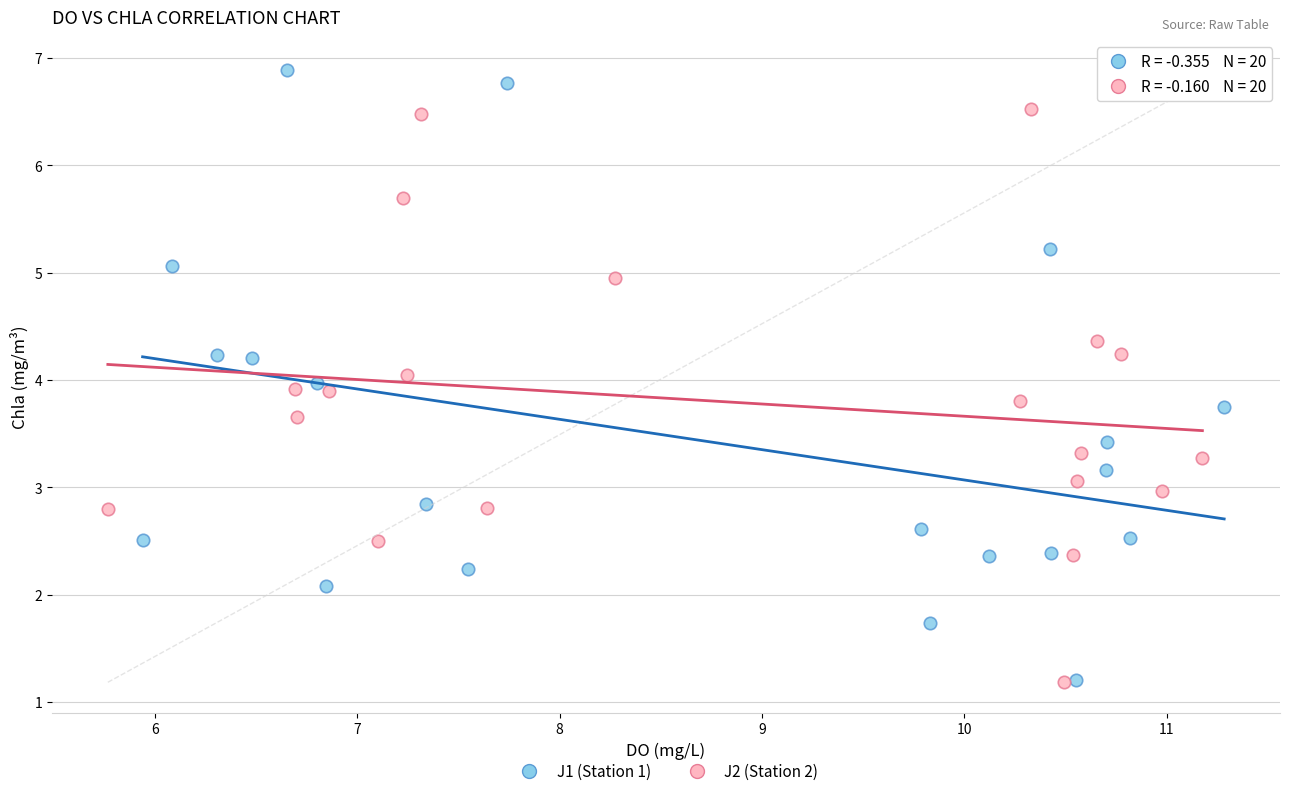

Which series has the widest spread of Y values?

J1 (Station 1)